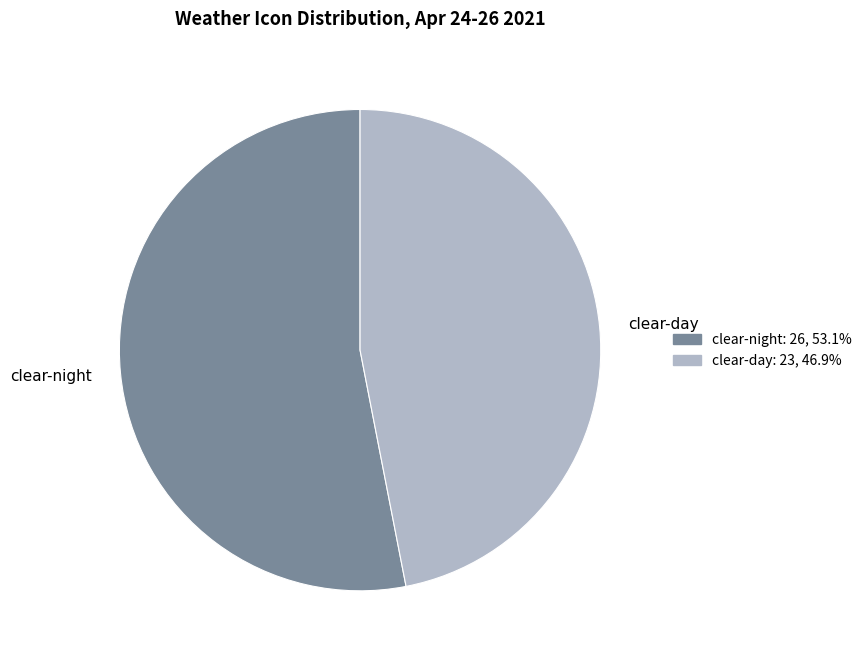

Rank the categories by value from highest to lowest.

clear-night, clear-day